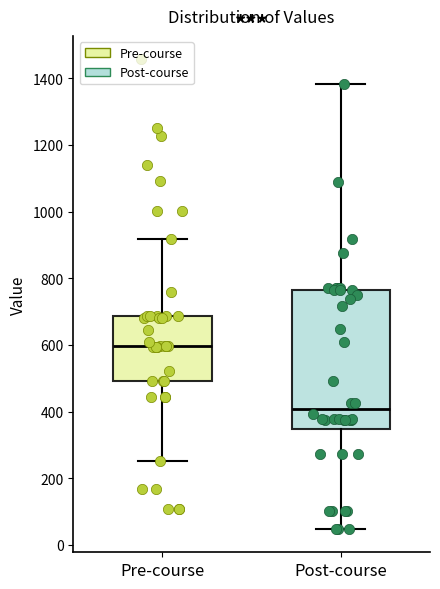

Comparing the boxes themselves (not the whiskers), which one is the tallest?

Post-course